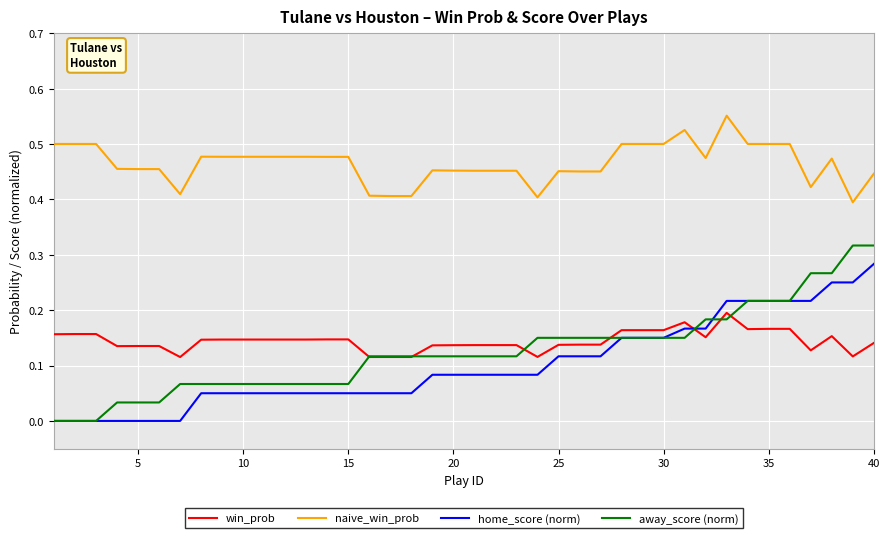

Which series has the largest total across all categories?

naive_win_prob